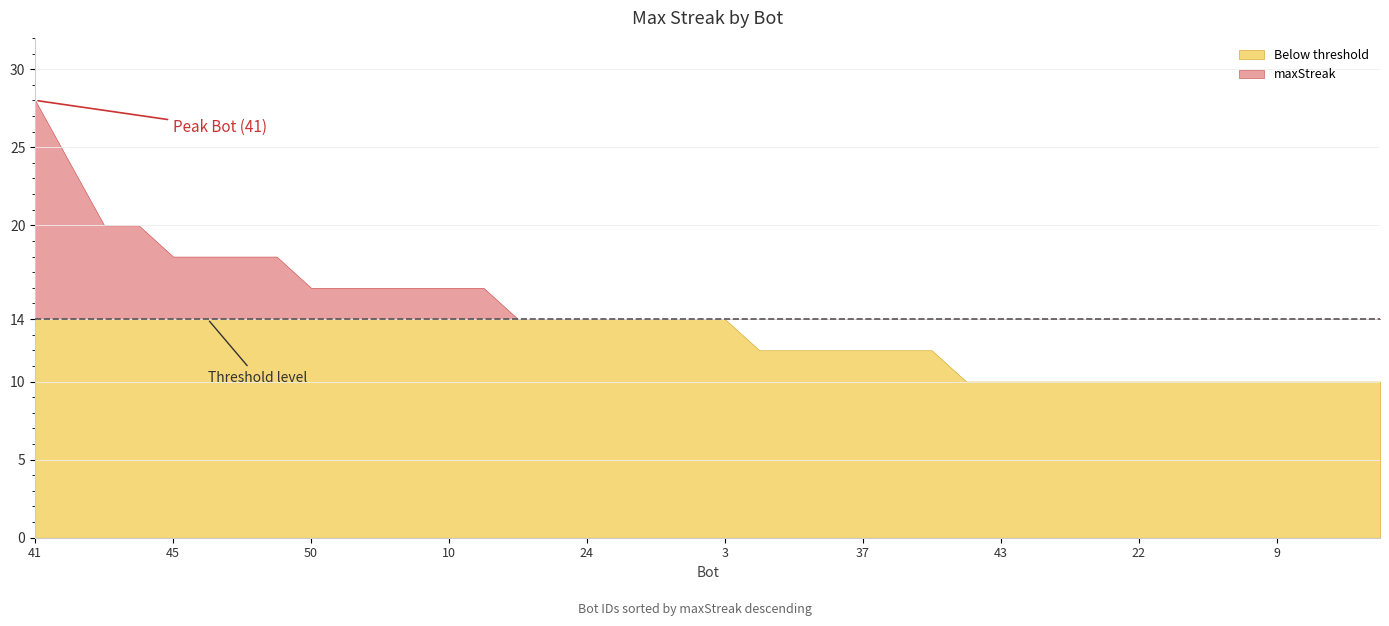

Reading left to right, what are all the values shown in this chart?

28	24	20	20	18	18	18	18	16	16	16	16	16	16	14	14	14	14	14	14	14	12	12	12	12	12	12	10	10	10	10	10	10	10	10	10	10	10	10	10